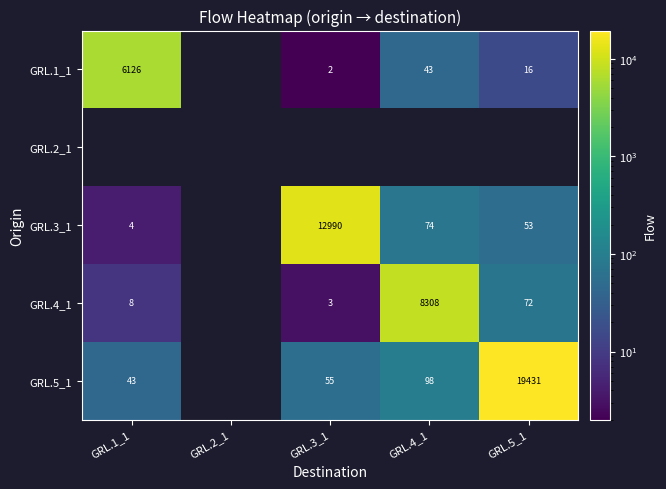

Between GRL.5_1 and GRL.4_1, which is larger?

GRL.4_1